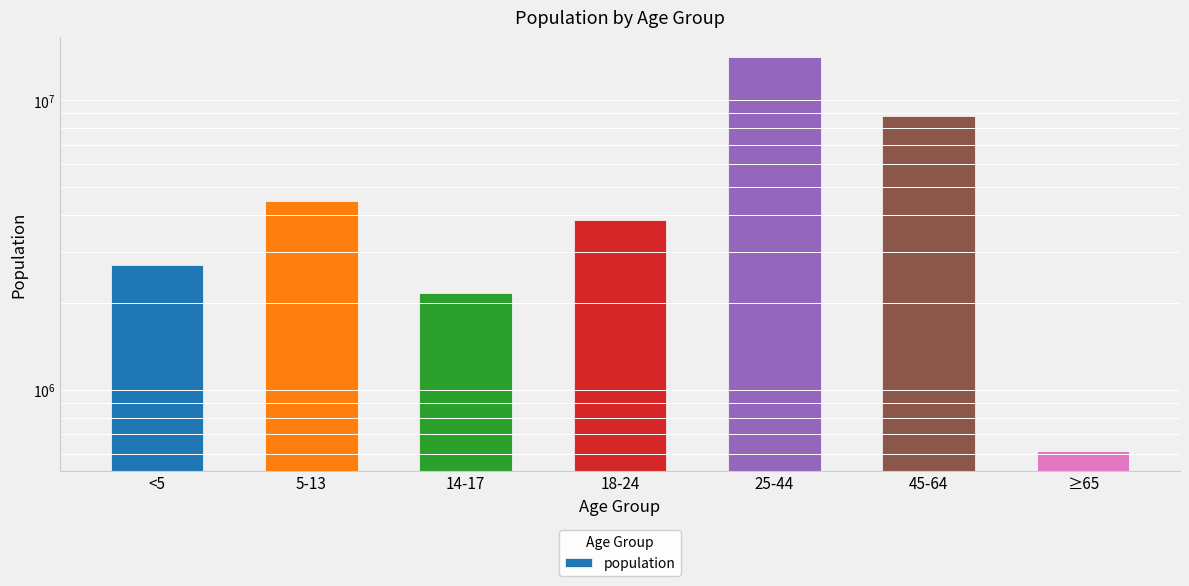

What is the minimum value shown in the chart?

612463